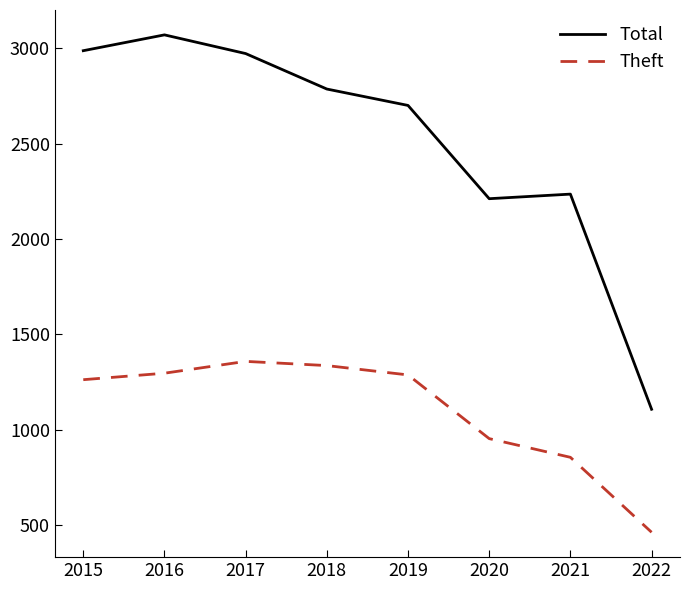

List the series in order of their peak value, lowest first.

Theft, Total